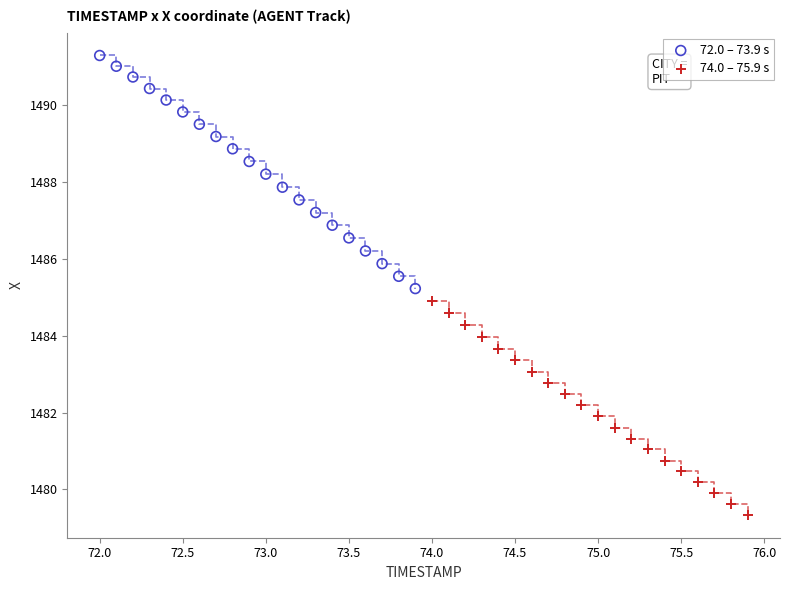

Which series reaches the minimum Y coordinate?

74.0 – 75.9 s